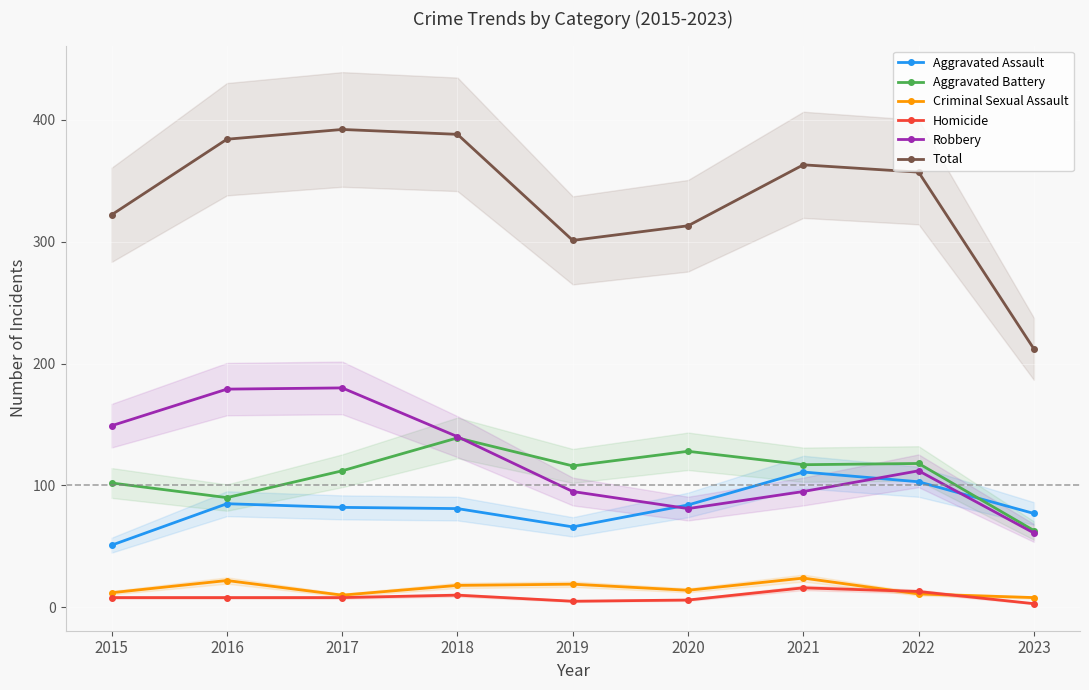

At how many categories does at least one series exceed 307?

7